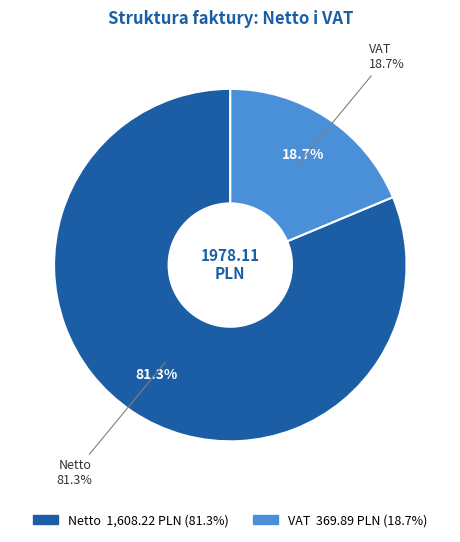

Between Netto and VAT, which is larger?

Netto